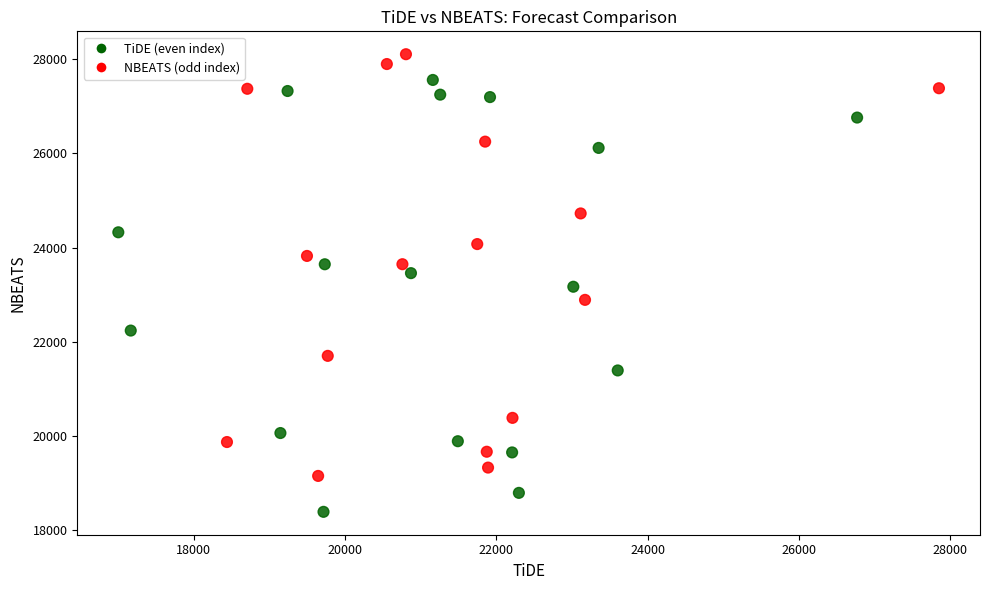

What is the range of X values (max minus min)?

10850.4